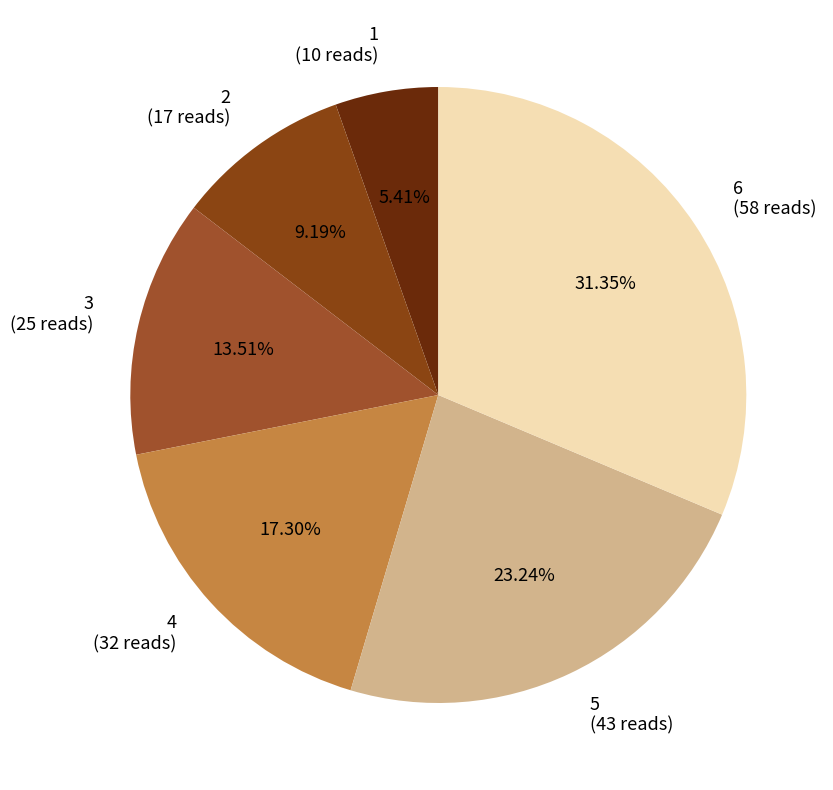

How many segments does this pie chart have?

6